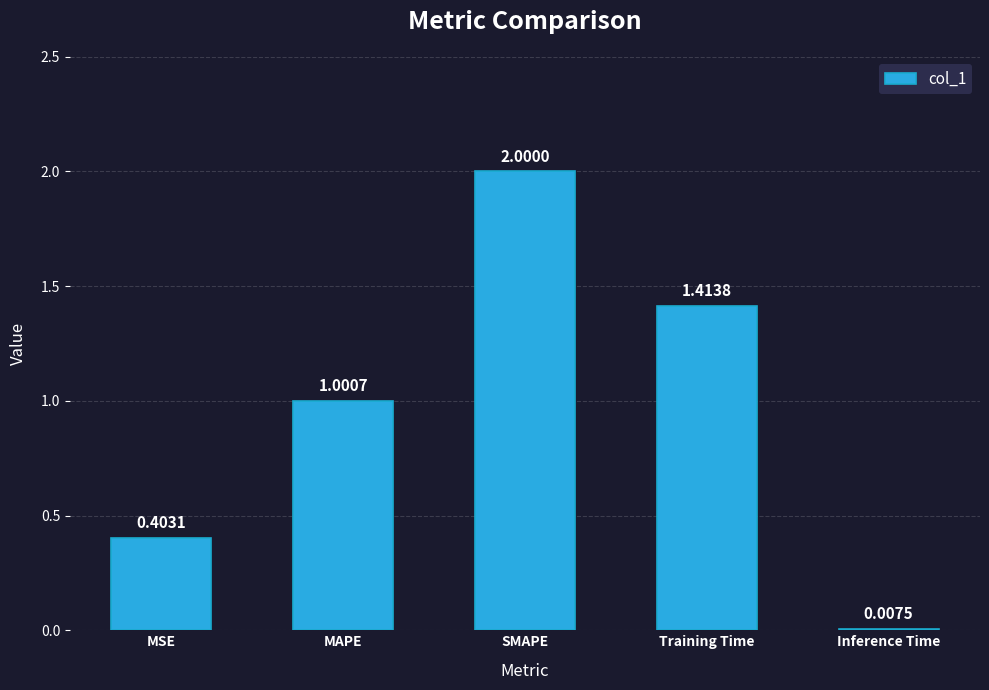

Is it true that the value at MAPE is 1.4?

False